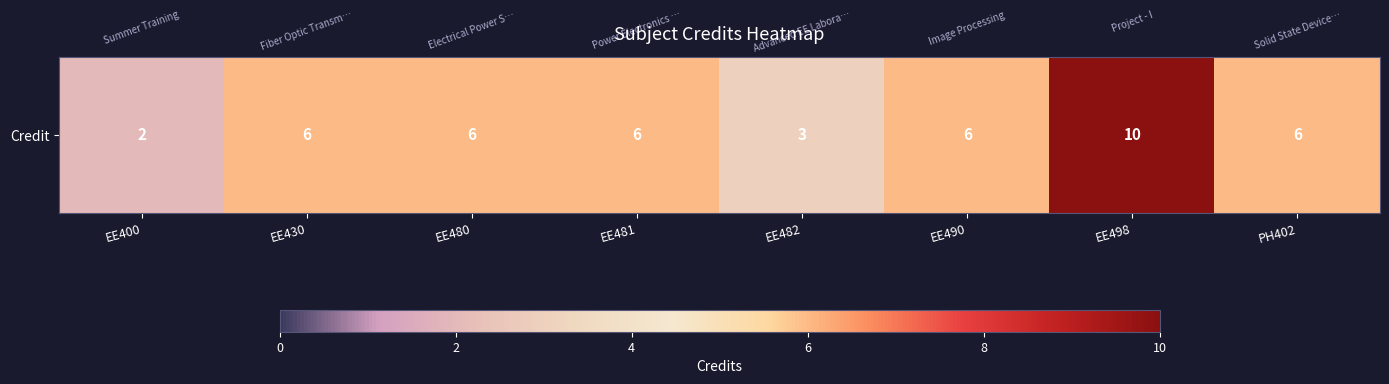

Reading left to right, extract all data points from this chart.

2	6	6	6	3	6	10	6